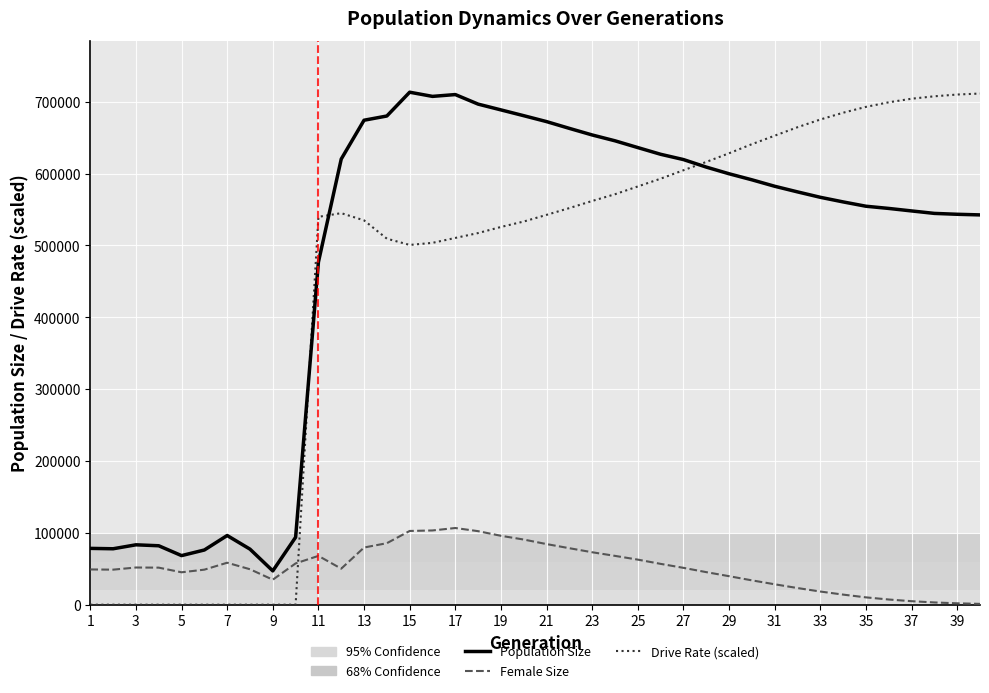

Is this an area chart (filled region under the line)?

No